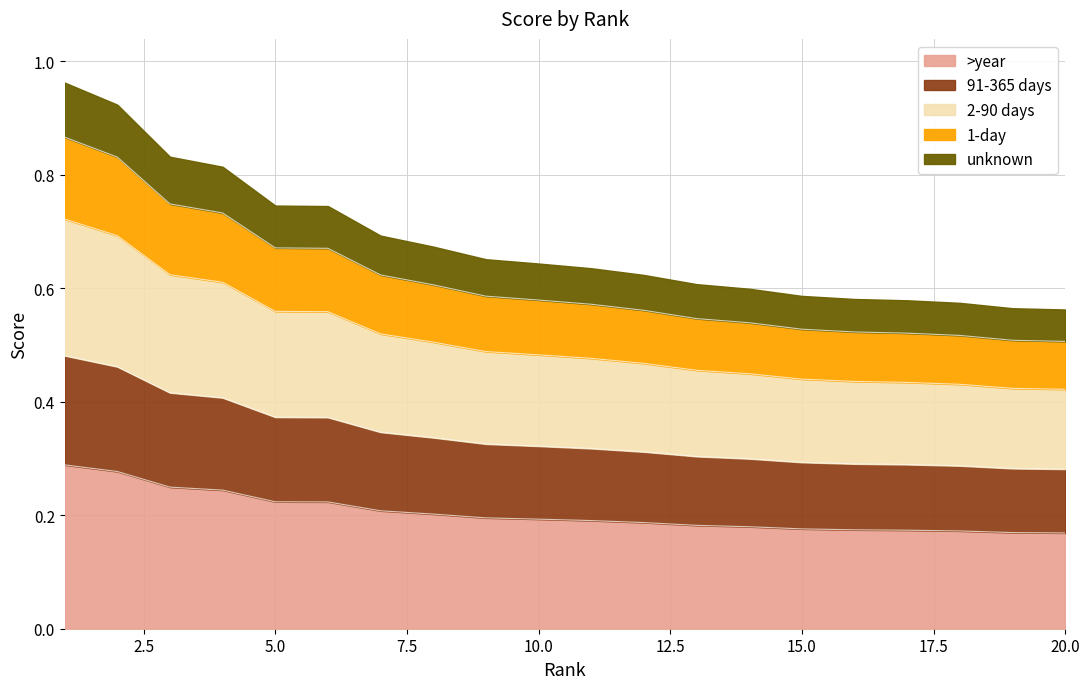

What is the sum of the values at 1 and 3?

0.5